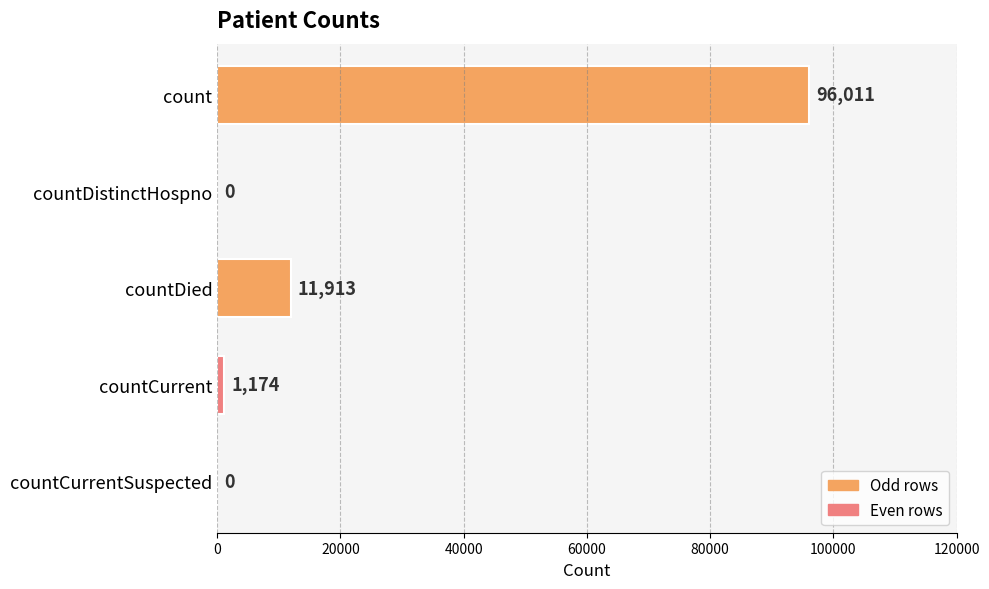

What is the change in value from countDistinctHospno to countCurrent?

+1174